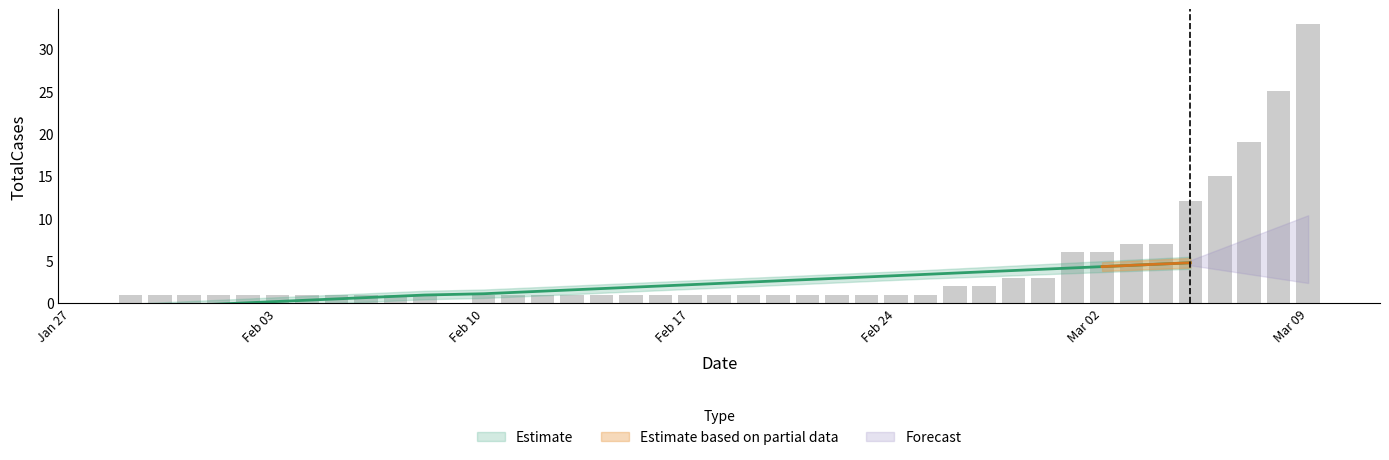

List the labels in order of TotalCases value, smallest first.

2020-01-29, 2020-01-30, 2020-01-31, 2020-02-01, 2020-02-02, 2020-02-03, 2020-02-04, 2020-02-05, 2020-02-06, 2020-02-07, 2020-02-08, 2020-02-10, 2020-02-11, 2020-02-12, 2020-02-13, 2020-02-14, 2020-02-15, 2020-02-16, 2020-02-17, 2020-02-18, 2020-02-19, 2020-02-20, 2020-02-21, 2020-02-22, 2020-02-23, 2020-02-24, 2020-02-25, 2020-02-26, 2020-02-27, 2020-02-28, 2020-02-29, 2020-03-01, 2020-03-02, 2020-03-03, 2020-03-04, 2020-03-05, 2020-03-06, 2020-03-07, 2020-03-08, 2020-03-09